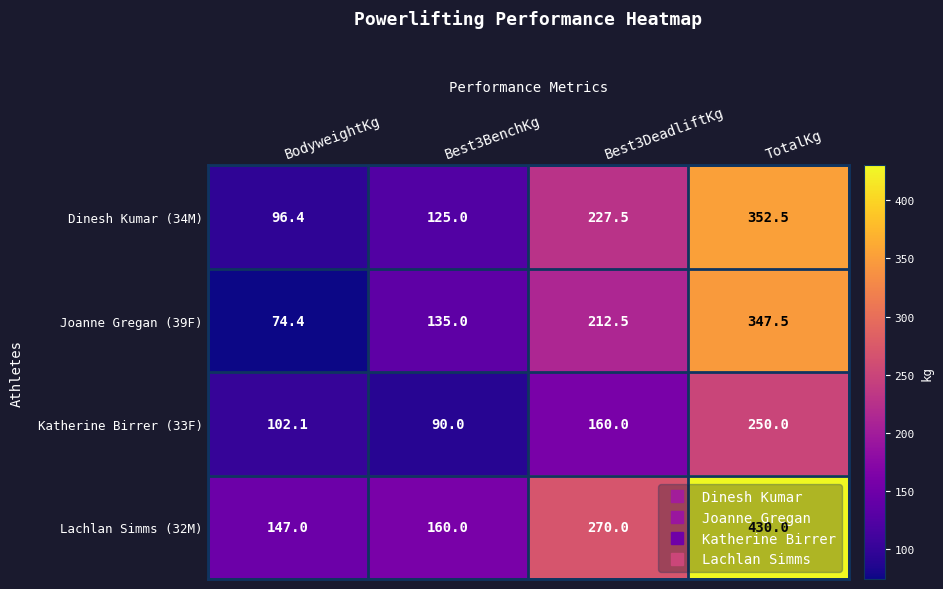

What is the total value across all series at TotalKg?

1380.0